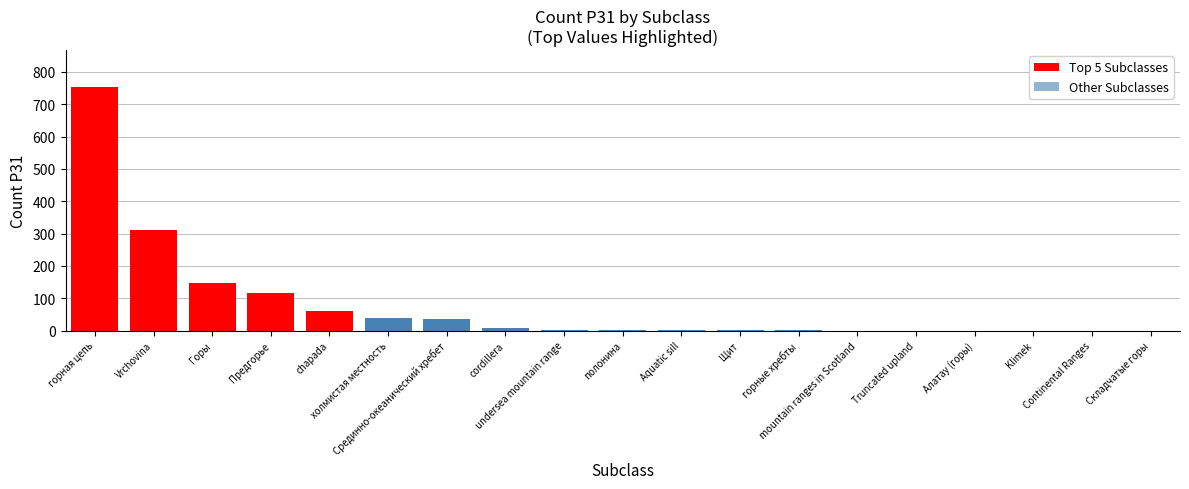

True or false: the data shows 402 at Truncated upland.

False